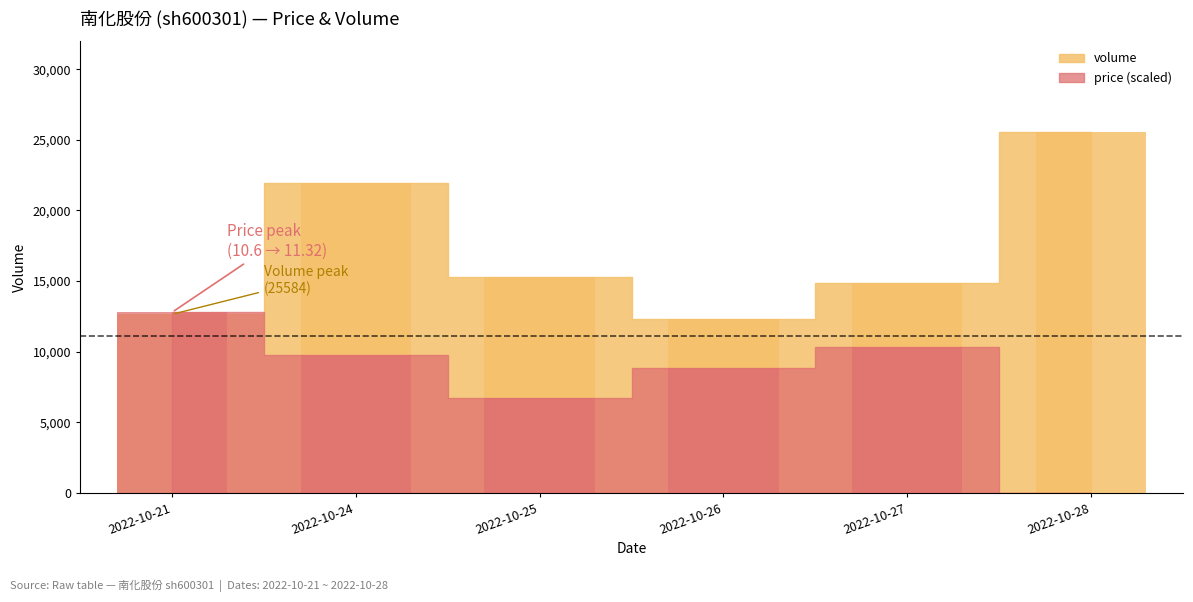

Rank the series by their maximum value, from lowest to highest.

price, volume